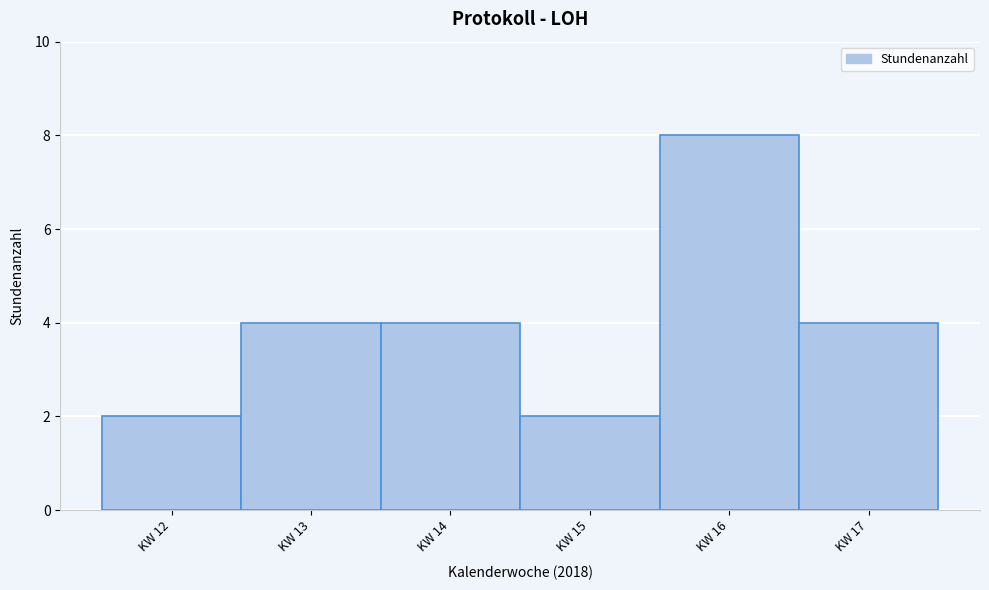

Over which range of the x-axis is the bar tallest?

15.5 to 16.5